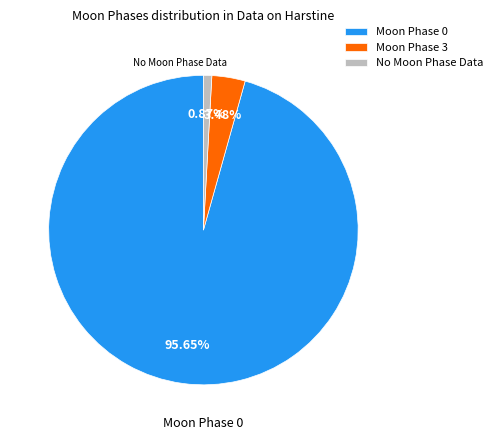

What is the largest slice in the pie chart?

Moon Phase 0